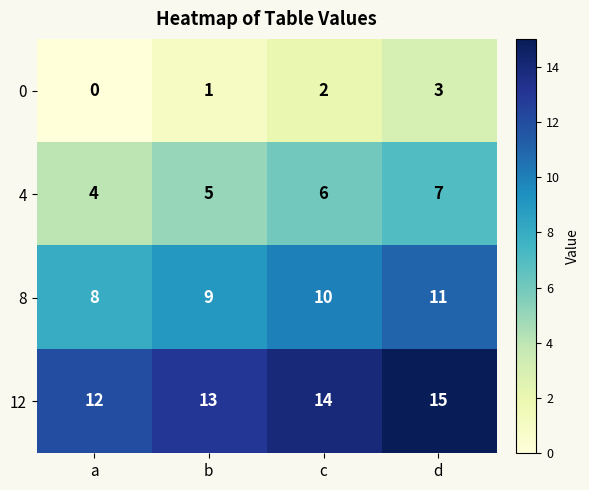

What is the sum of the 8 values at d and c?

21